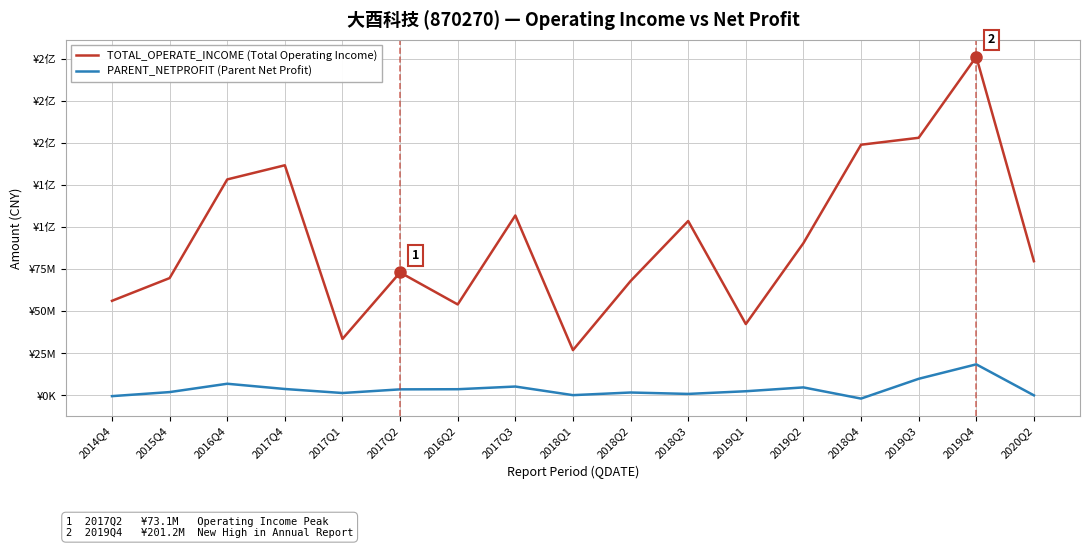

What are all the series names shown in the legend?

TOTAL_OPERATE_INCOME (Total Operating Income), PARENT_NETPROFIT (Parent Net Profit)